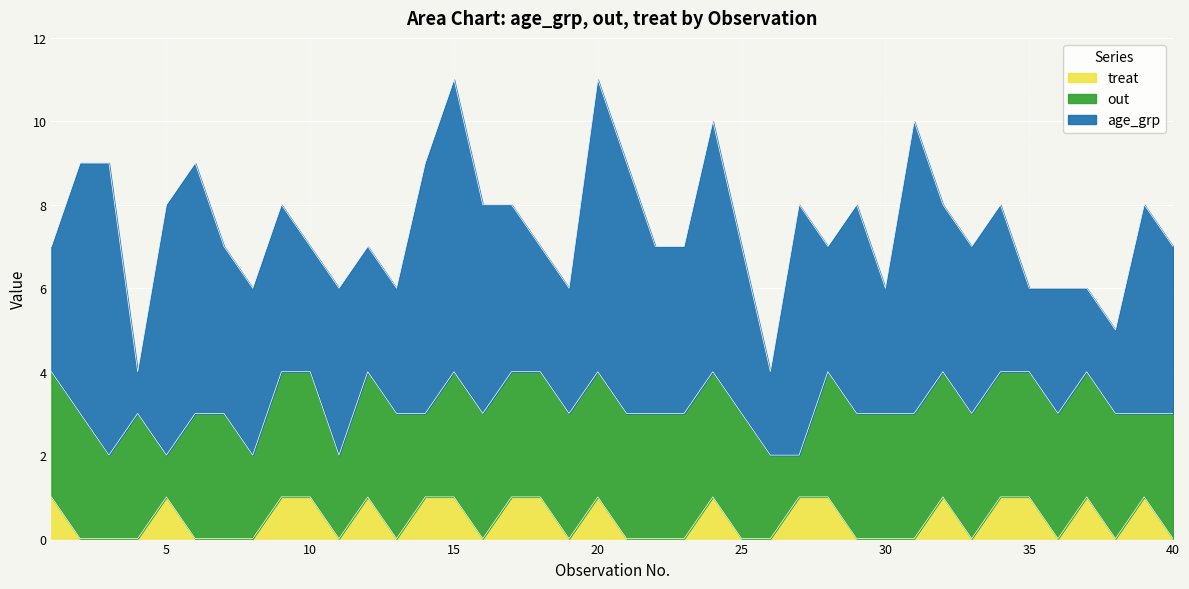

The age_grp series shows 4 at 8. True or false?

True